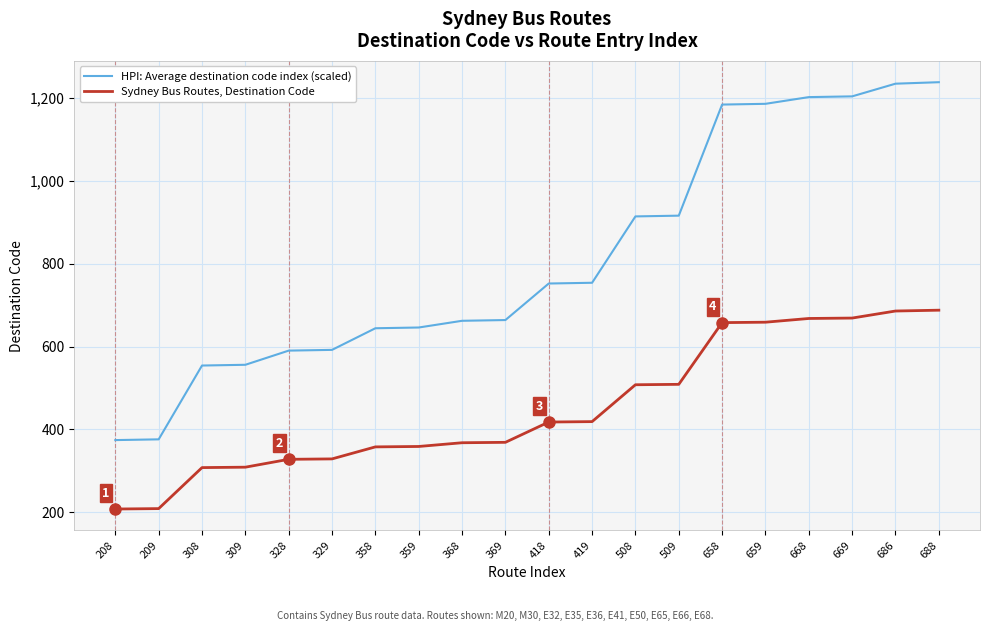

What is the maximum value shown in the chart?

1238.4